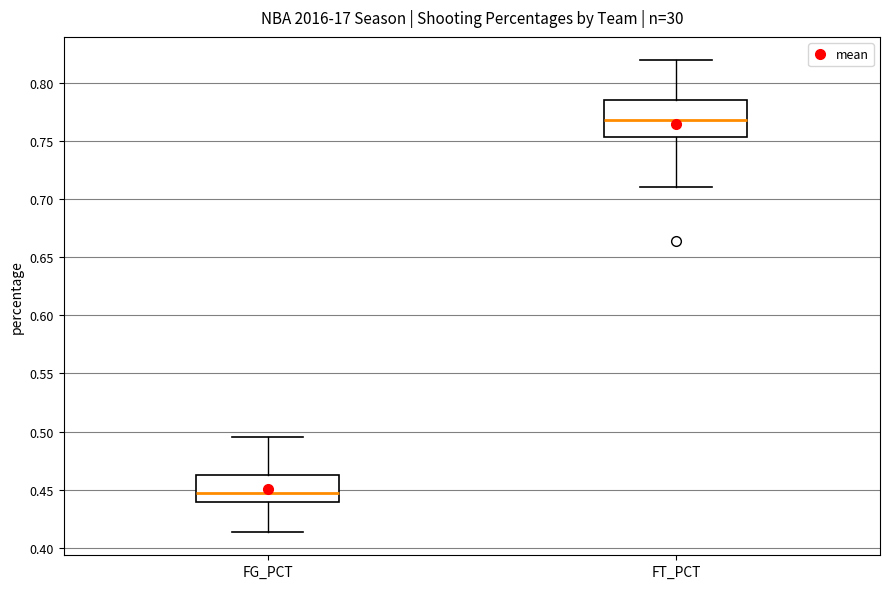

Where is the lower edge of the box for FG_PCT on the y-axis? The values are not printed on the chart, so give them approximately, as read against the axis.

0.440